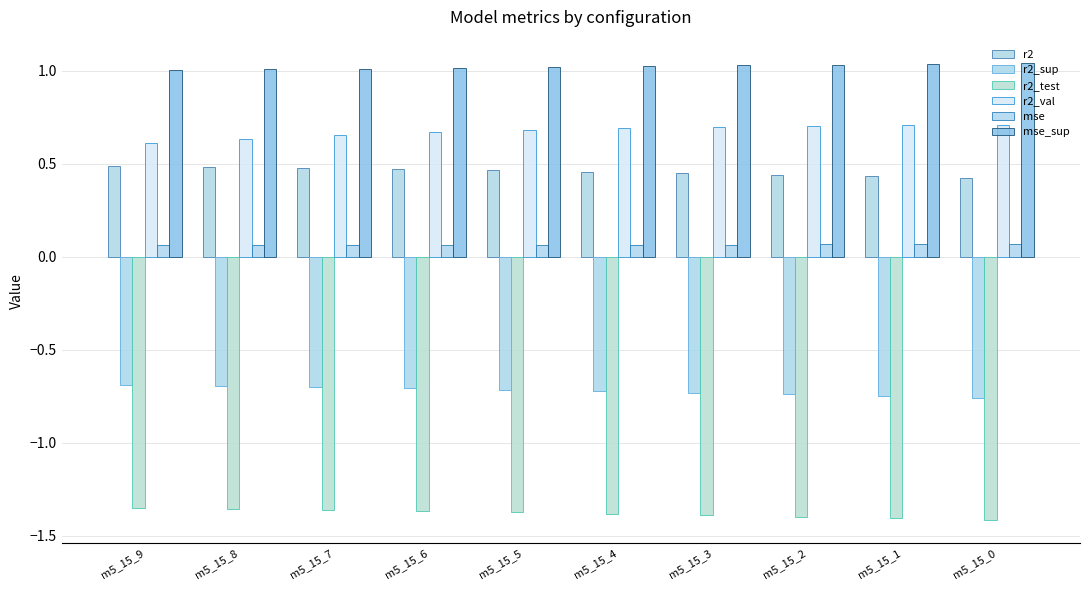

Is it true that mse_sup equals 1.0 at m5_15_8?

True